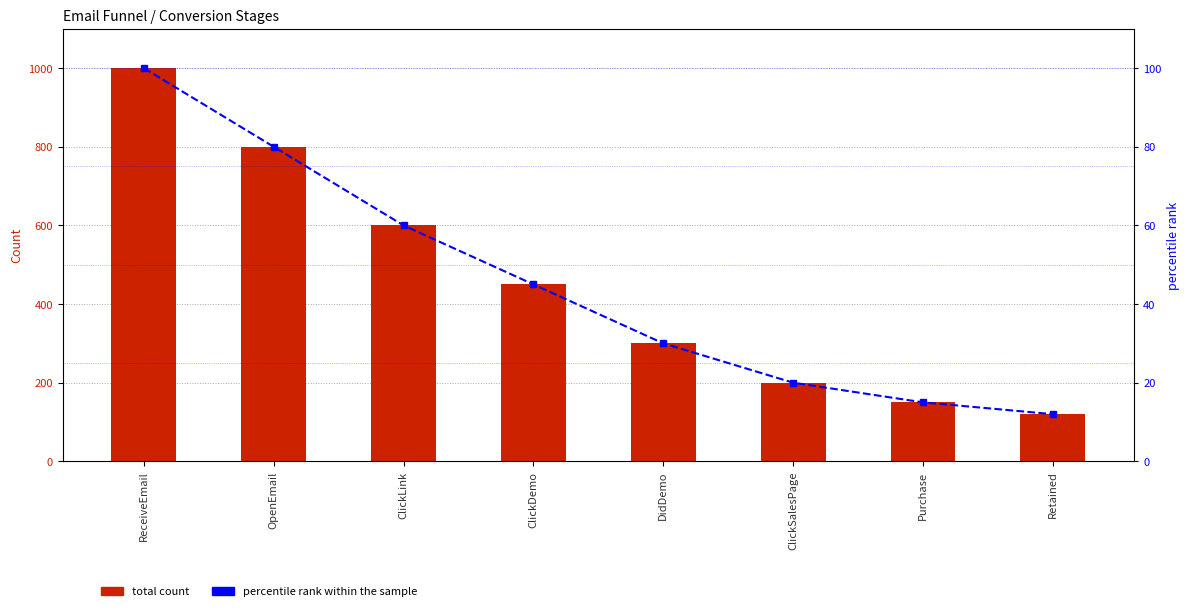

What is the difference between the Total values at ReceiveEmail and ClickSalesPage?

800